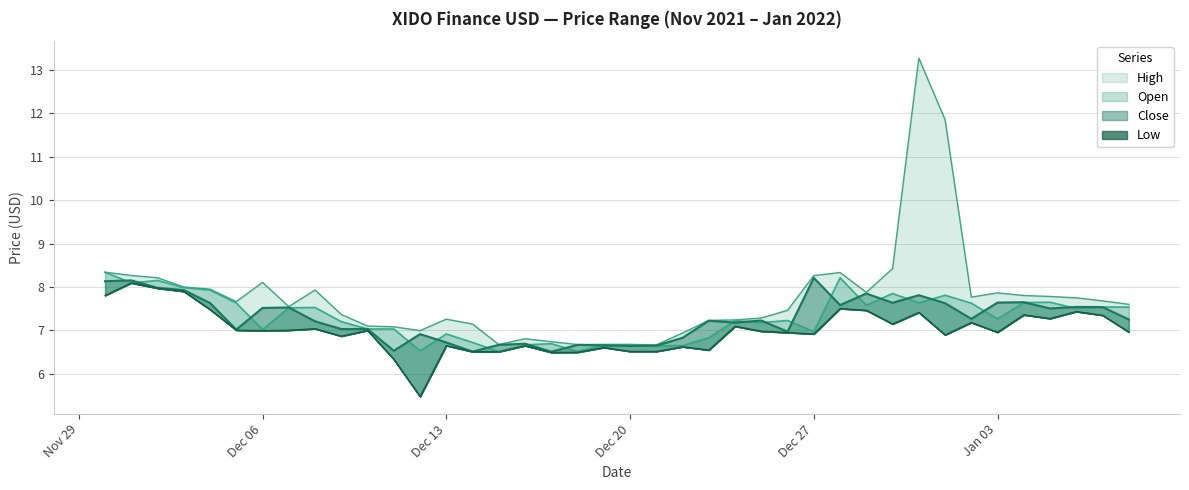

At which category is the sum across all series the highest?

2021-12-31